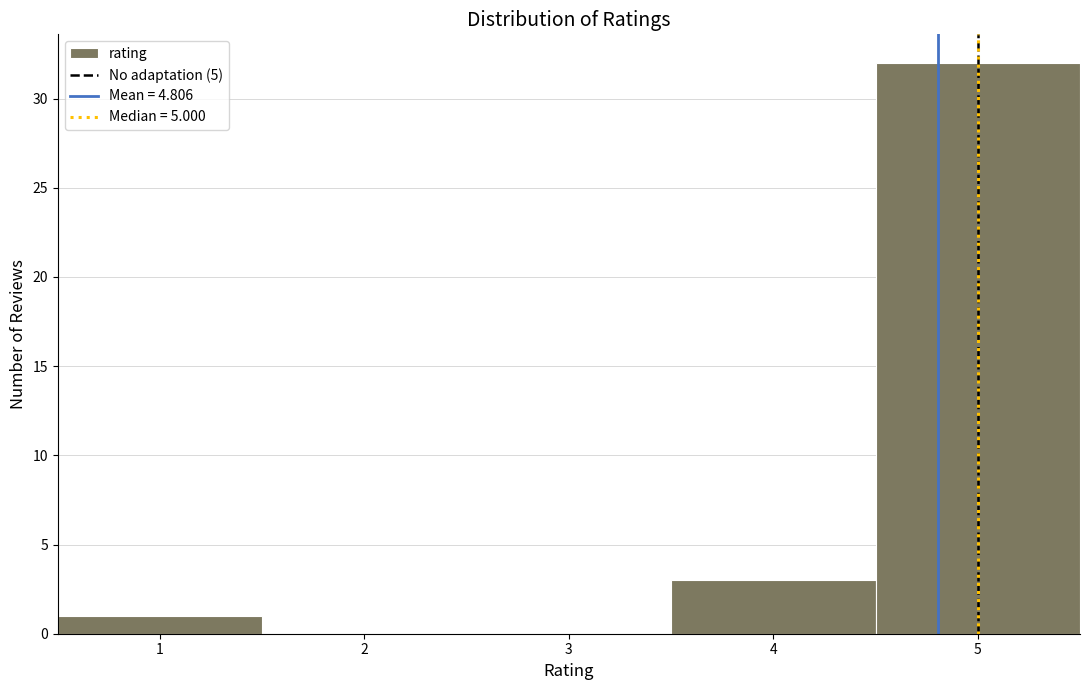

Over which range of the x-axis is the bar tallest?

4.5 to 5.5